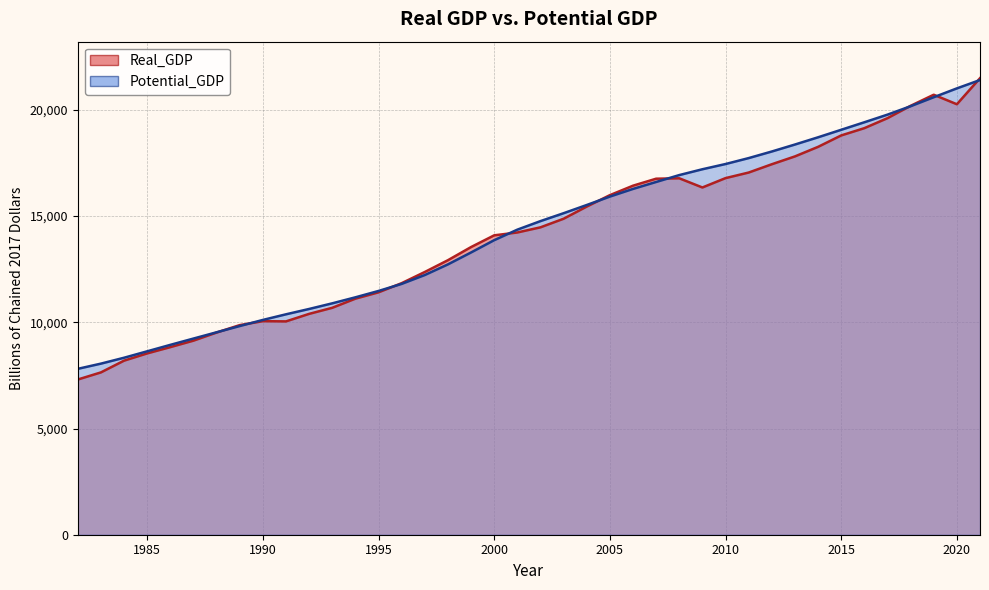

Reading right to left, what are all the values shown in this chart?

Real_GDP: 21494.8	20267.6	20715.7	20193.9	19612.1	19141.7	18799.6	18261.7	17812.2	17442.8	17052.4	16789.8	16349.1	16781.5	16762.4	16433.1	15988.0	15449.8	14877.3	14472.7	14230.7	14096.0	13543.8	12924.9	12370.3	11843.6	11413.0	11114.6	10684.2	10398.0	10044.2	10055.1	9869.0	9519.4	9137.7	8832.6	8537.0	8195.3	7642.3	7307.3
Potential_GDP: 21407.6	21014.9	20598.6	20174.6	19778.5	19419.1	19065.5	18712.1	18371.4	18043.0	17732.7	17453.5	17207.5	16932.8	16608.5	16280.7	15920.0	15524.2	15137.7	14765.5	14363.3	13868.1	13289.2	12727.7	12226.8	11809.5	11477.0	11177.4	10894.6	10629.2	10377.7	10113.1	9824.4	9531.2	9236.2	8939.1	8635.8	8332.6	8055.4	7810.6